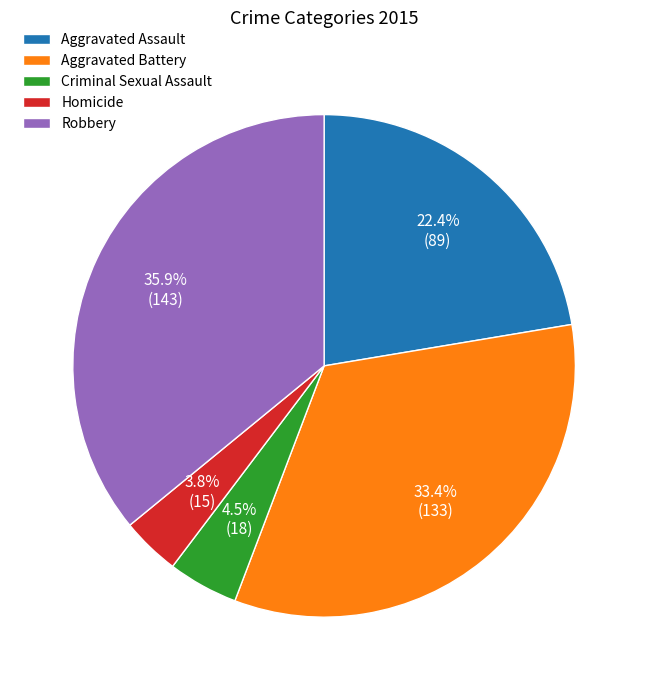

What is the smallest slice in the pie chart?

Homicide